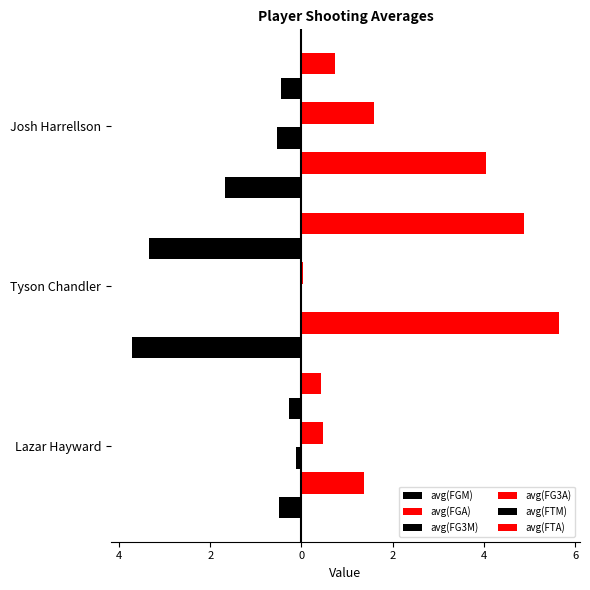

What is the minimum value for avg(FGM)?

-3.7